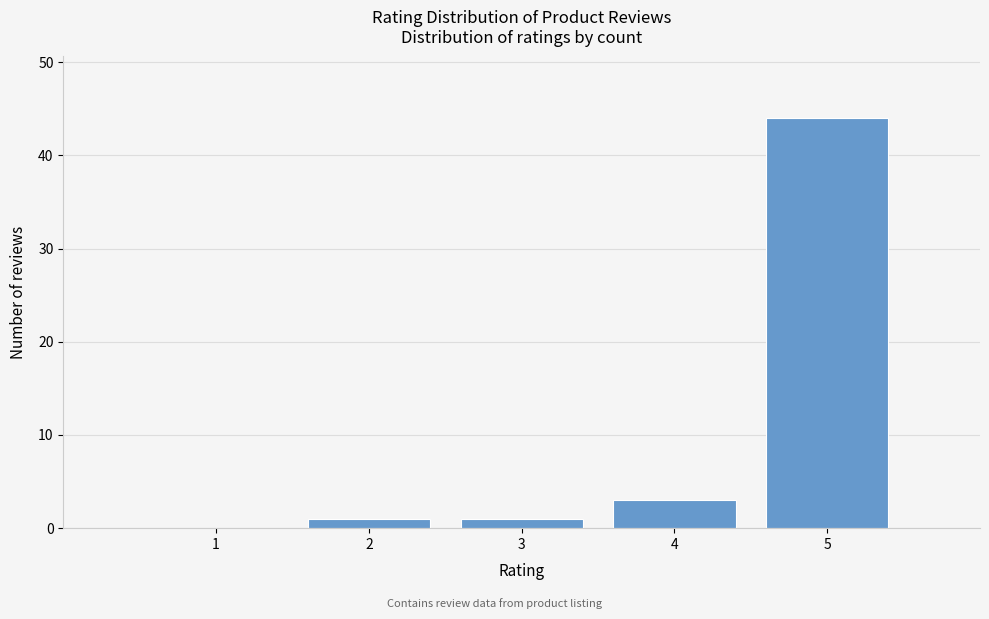

Reading left to right, transcribe all the data shown in this chart.

1=0	2=1	3=1	4=3	5=44